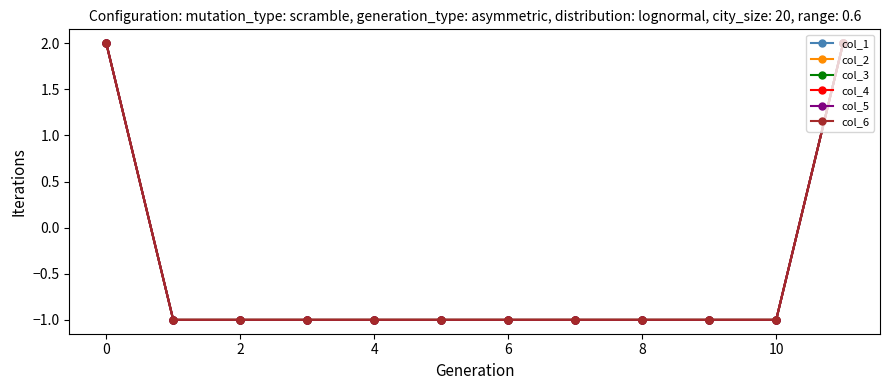

Is this an area chart (filled region under the line)?

No